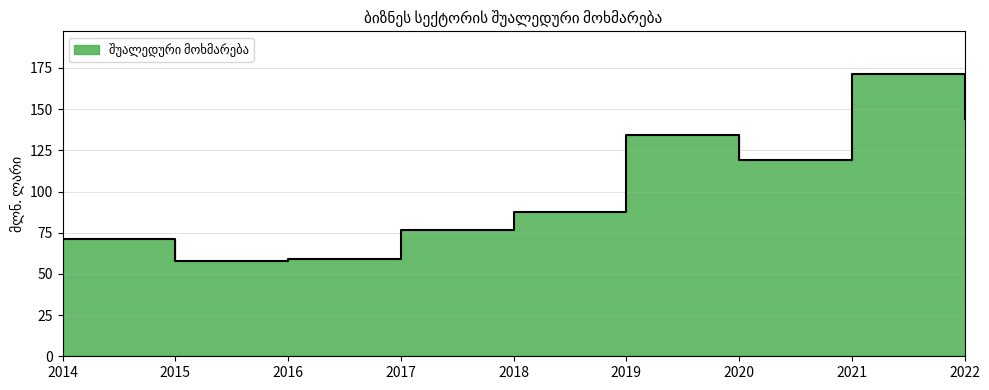

What is the difference between the maximum and minimum values?

113.6